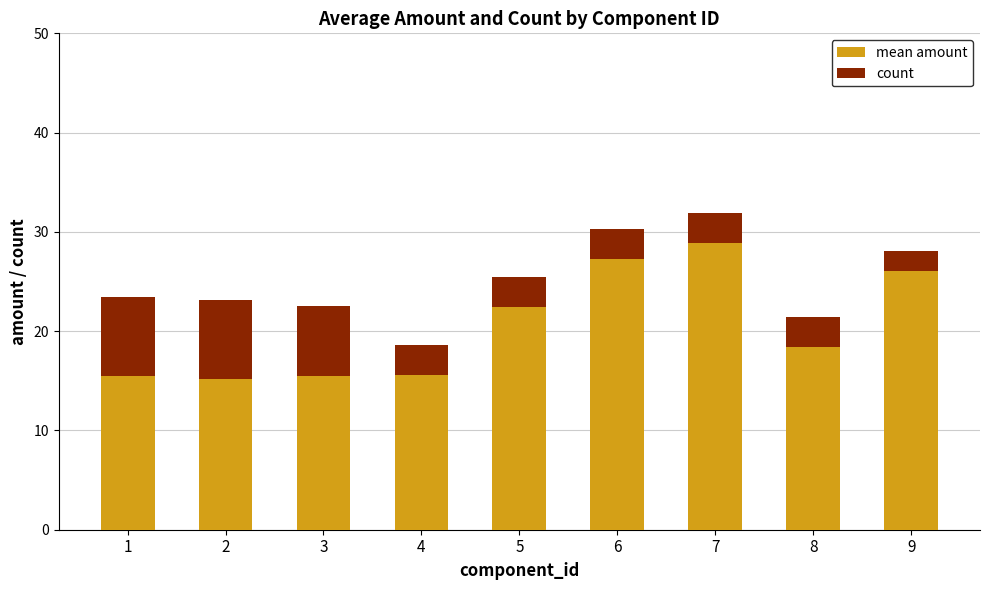

What is the sum of the mean amount values at 5 and 2?

37.6